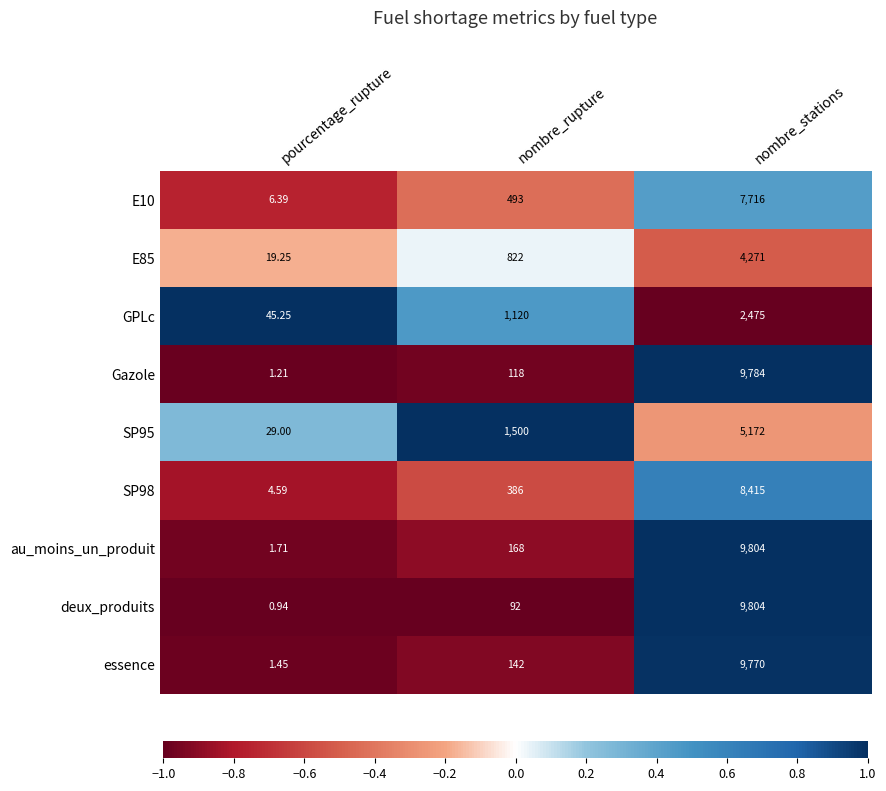

What is the difference between the highest and lowest values at nombre_rupture?

1408.0